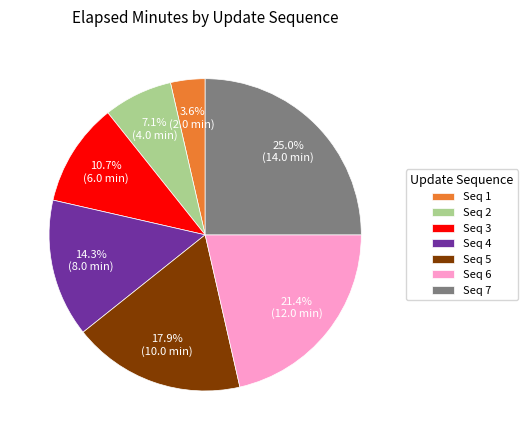

Rank the categories by value from lowest to highest.

Seq 1, Seq 2, Seq 3, Seq 4, Seq 5, Seq 6, Seq 7